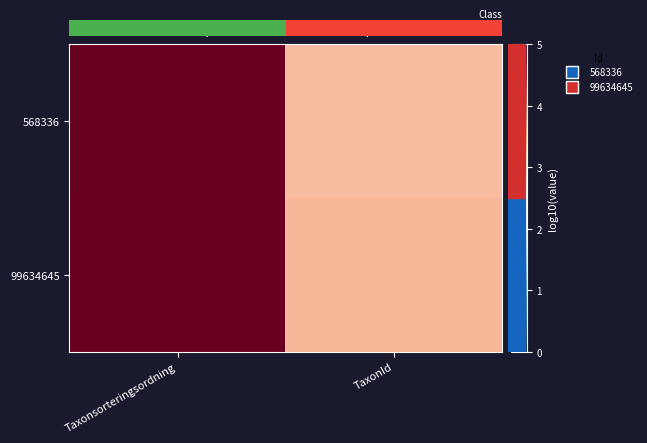

At which category is the sum across all series the highest?

Taxonsorteringsordning